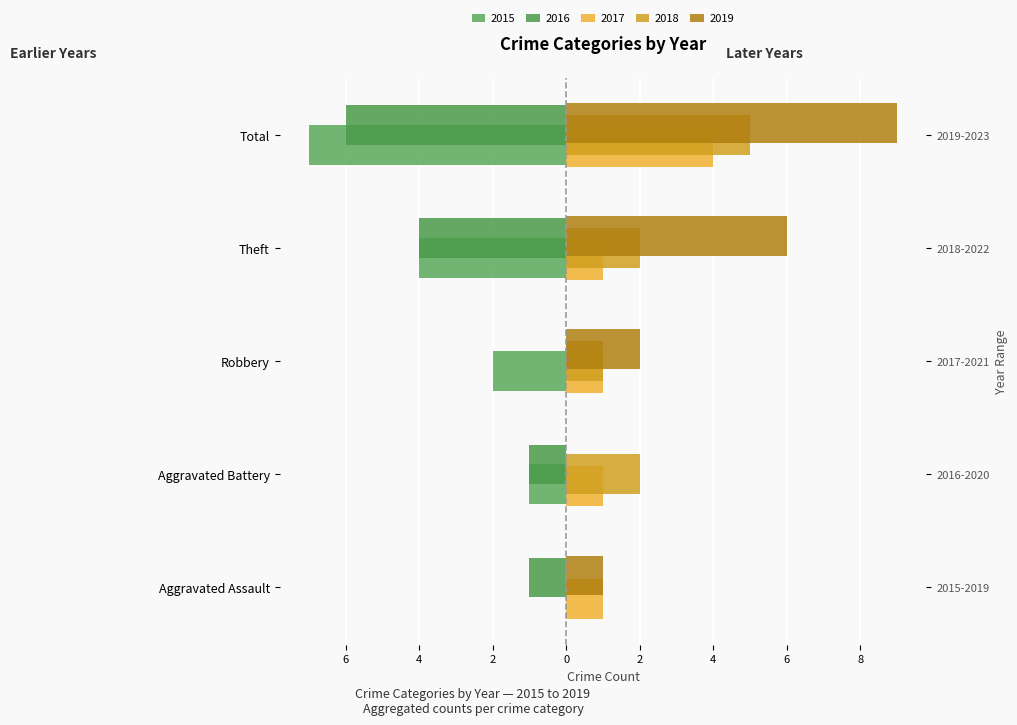

Reading right to left, transcribe all the data shown in this chart.

2015: -7	-4	-2	-1	0
2016: -6	-4	0	-1	-1
2017: 4	1	1	1	1
2018: 5	2	1	2	0
2019: 9	6	2	0	1